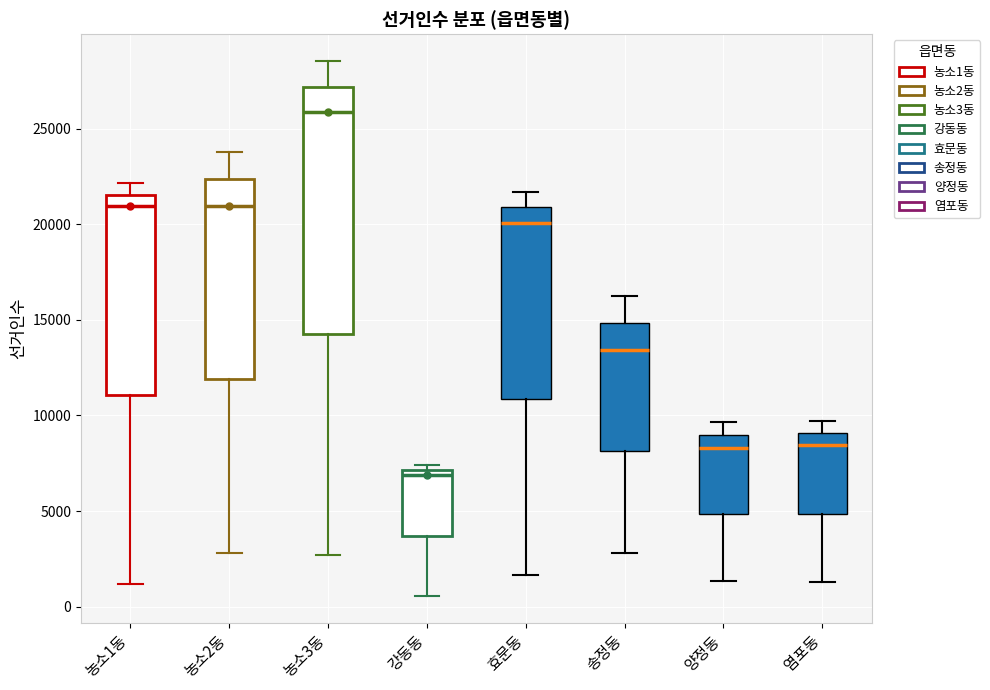

Which box has the highest median line?

농소3동